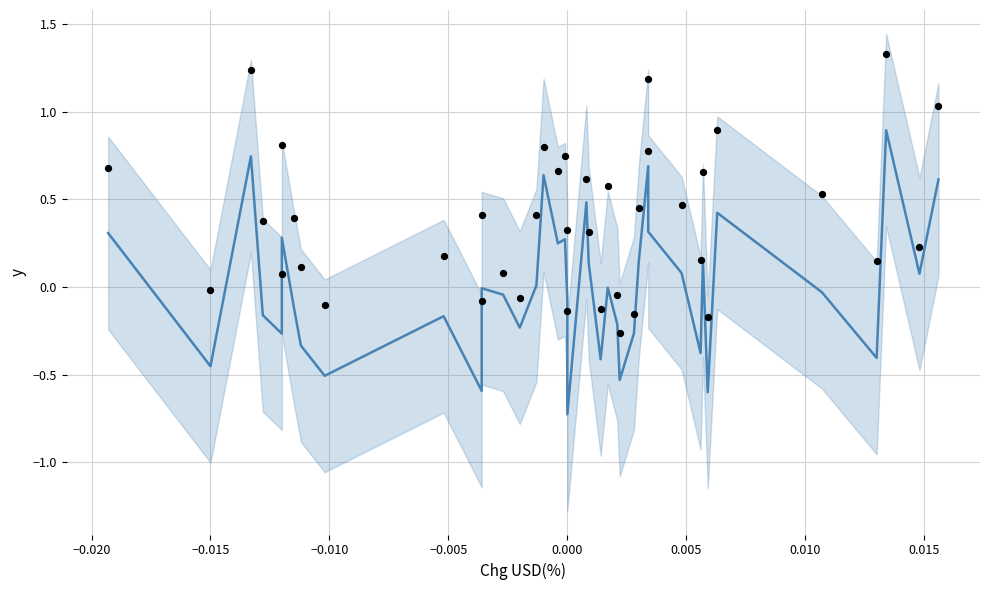

What is the total value across all series at −0.005?

-0.2